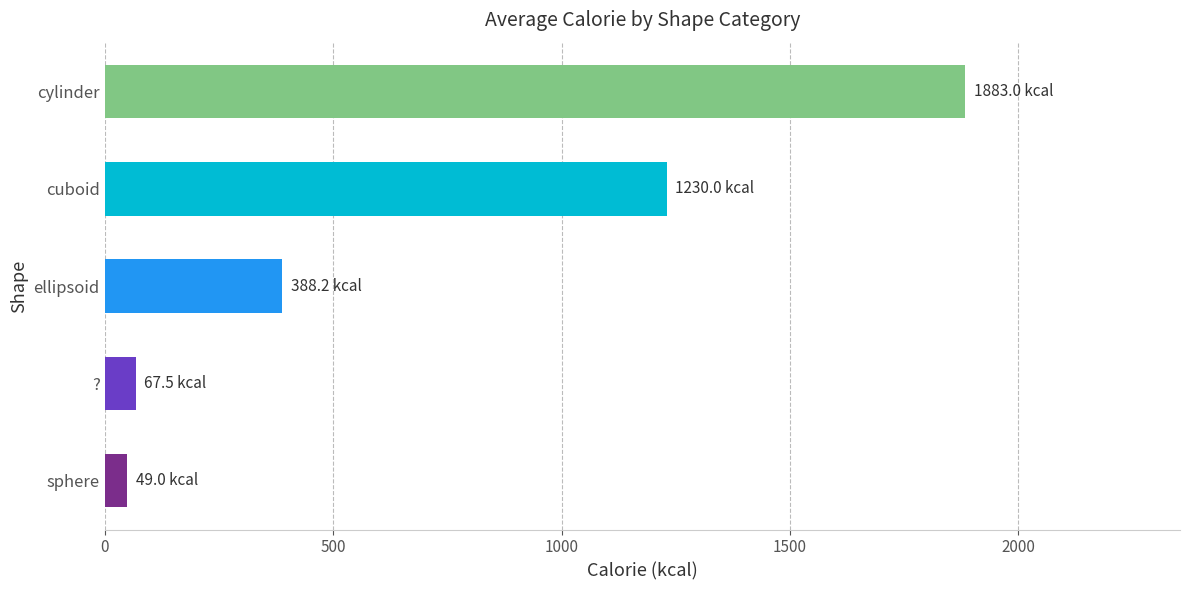

Approximately how many times larger is the value at cylinder compared to cuboid?

1.5